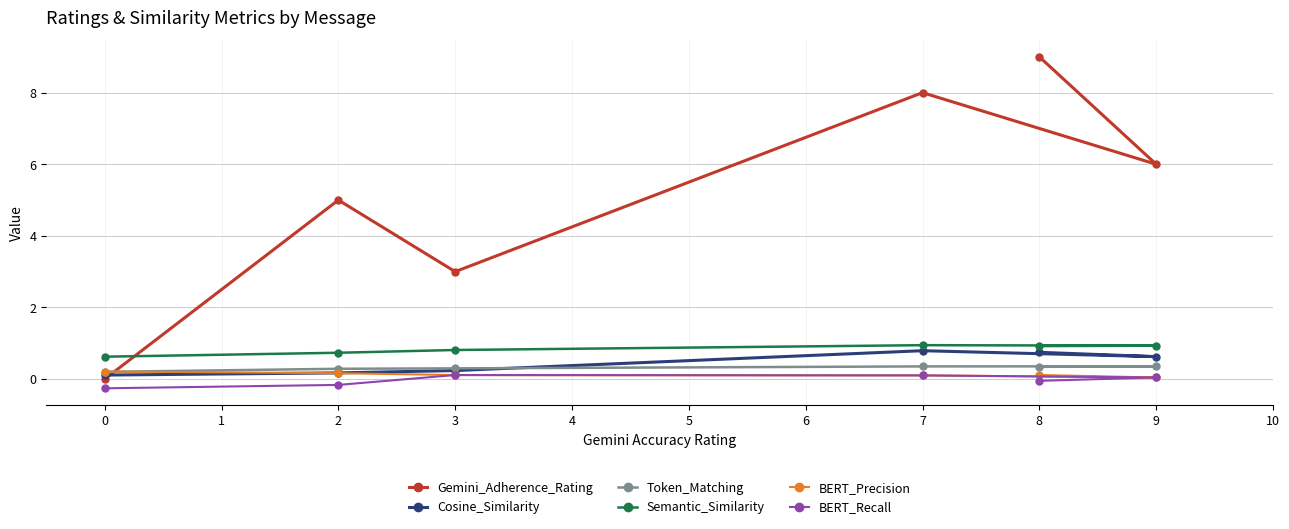

At which category is the sum across all series the highest?

8